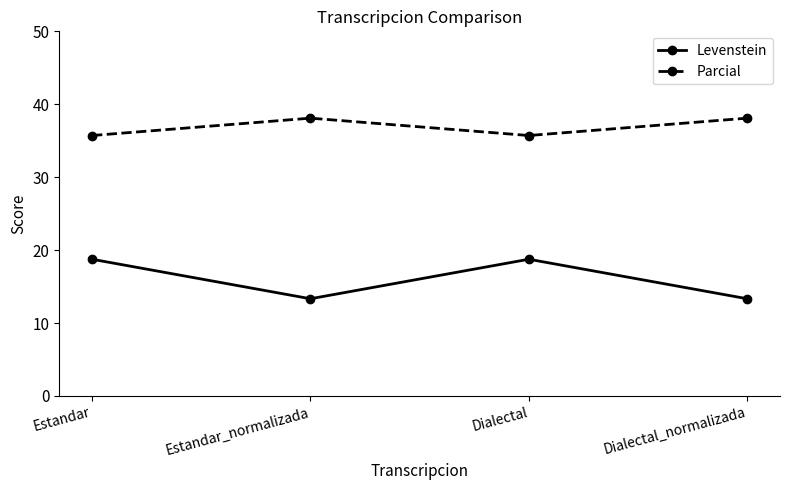

What are all the series names shown in the legend?

Levenstein, Parcial